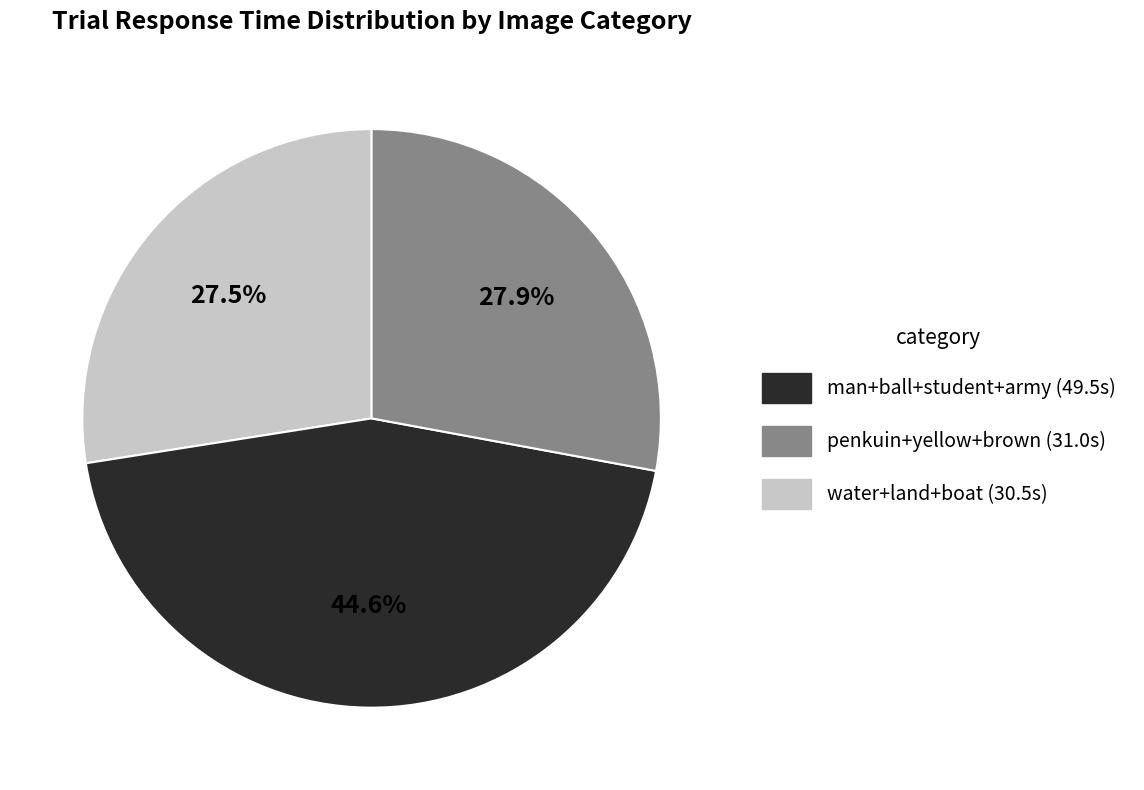

Does any single category account for the majority?

No